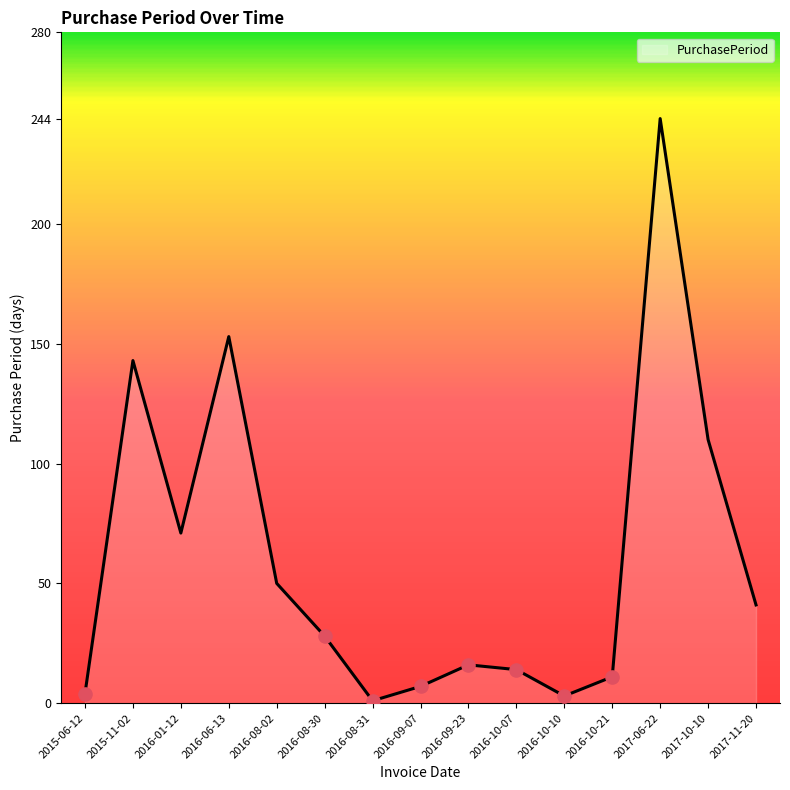

What is the change in value from 2016-08-31 to 2017-06-22?

+243